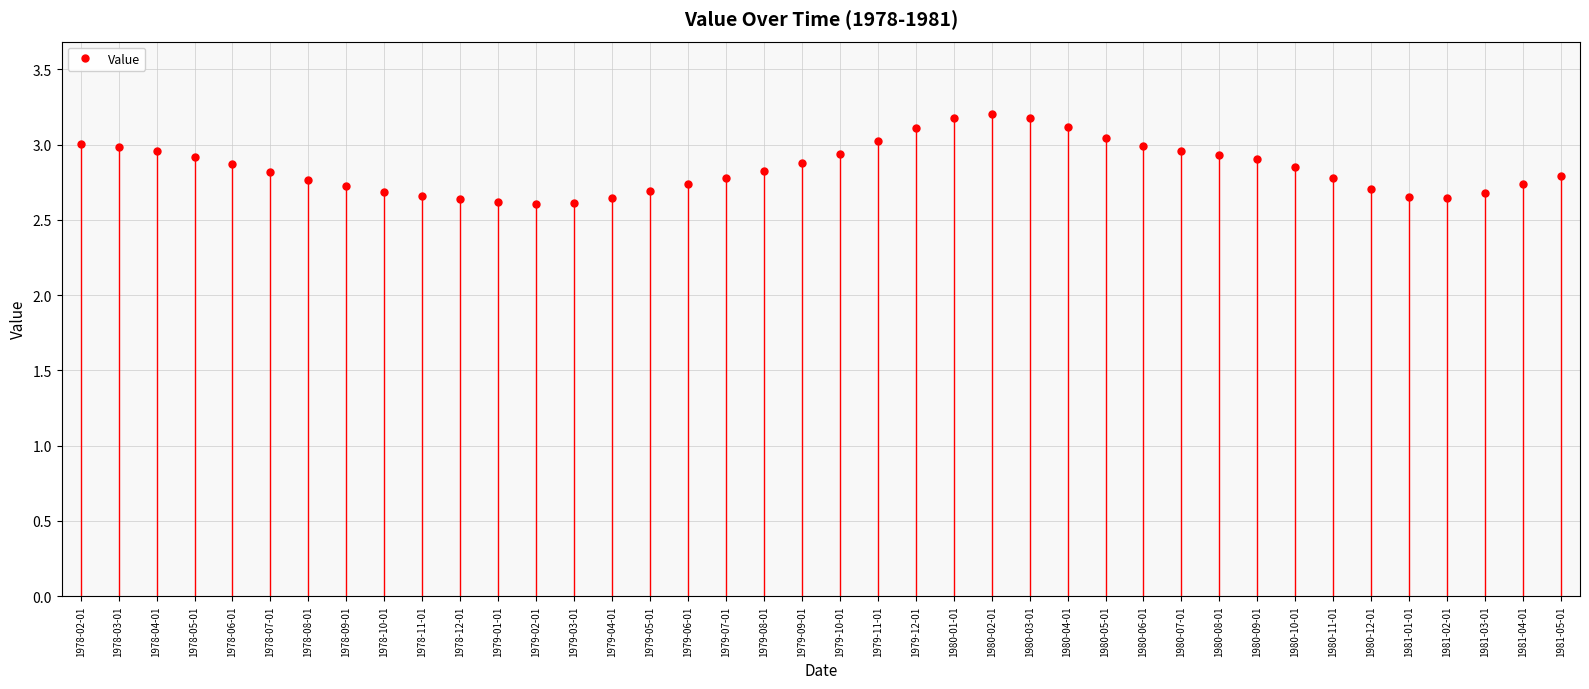

How many lines are shown in the chart?

1